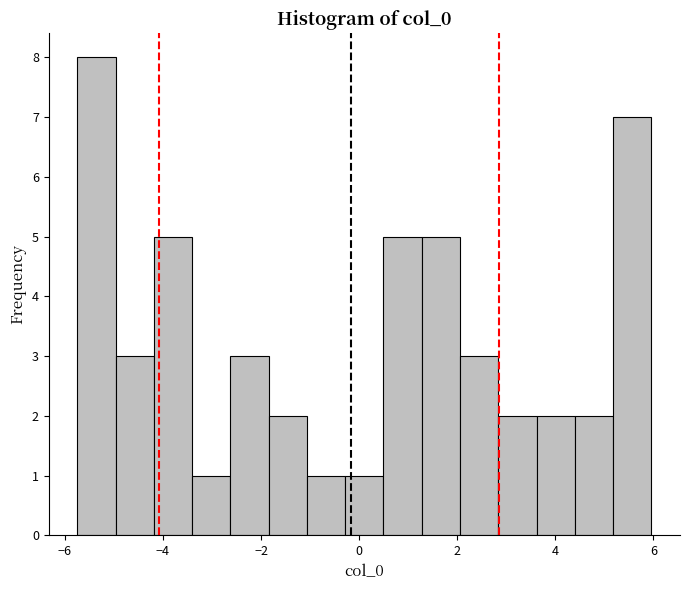

Read against the x-axis, roughly where is the centre of the tallest bar?

-5.4